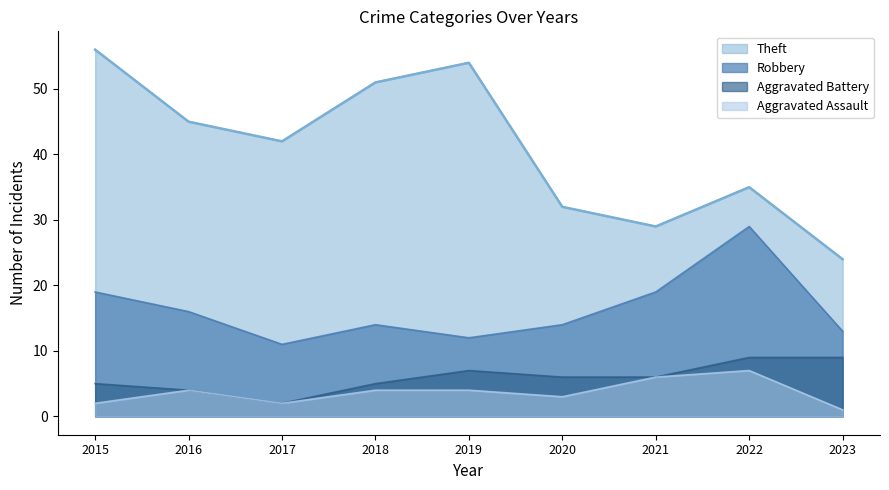

How many values in the Theft series are below 42?

4